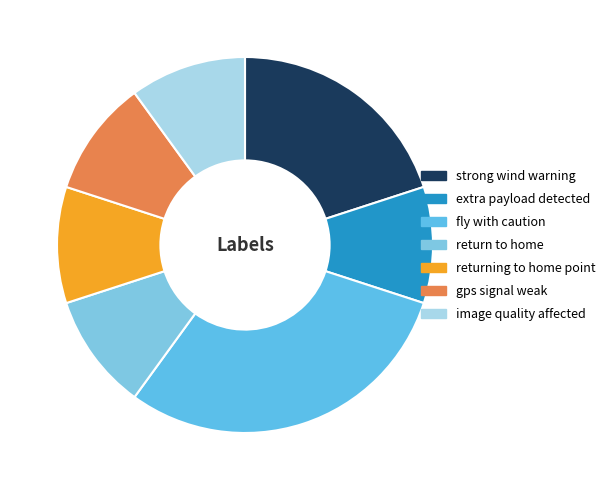

How many slices are in this pie chart?

7